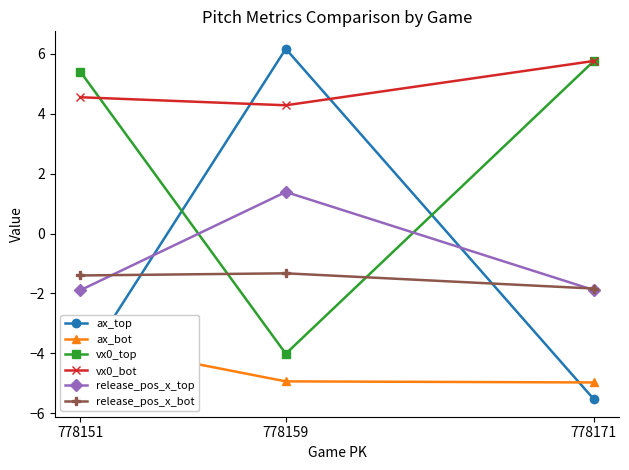

List the series in order of their peak value, highest first.

ax_top, vx0_bot, vx0_top, release_pos_x_top, release_pos_x_bot, ax_bot